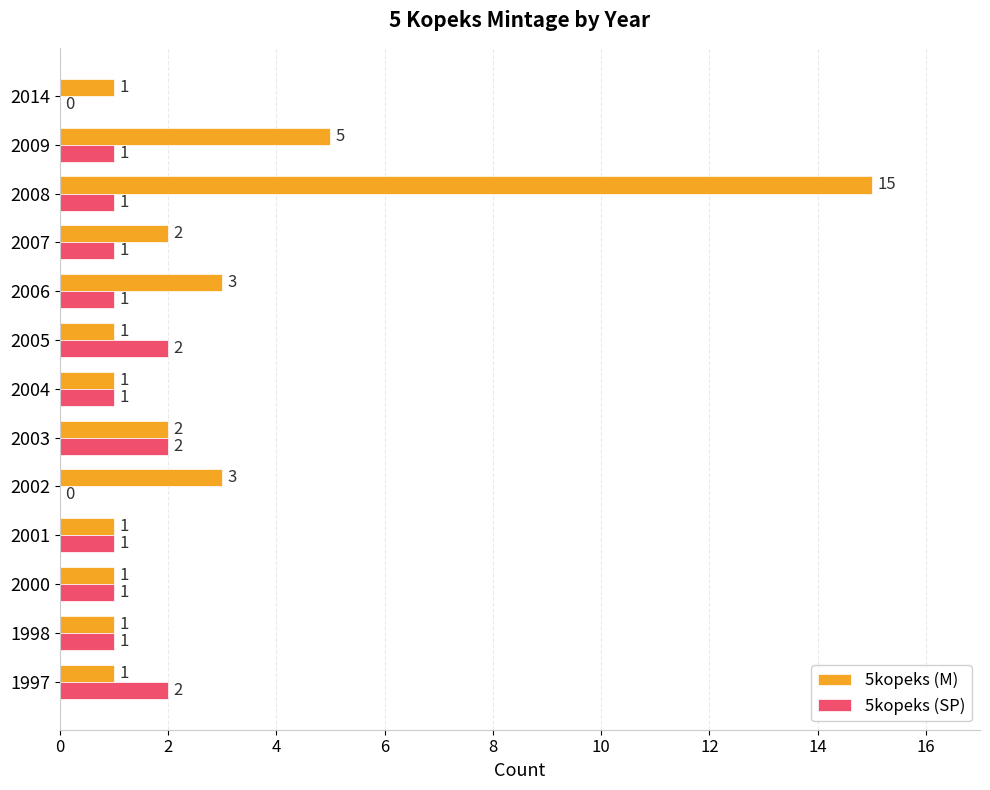

What is the sum of all 5kopeks (SP) values?

14